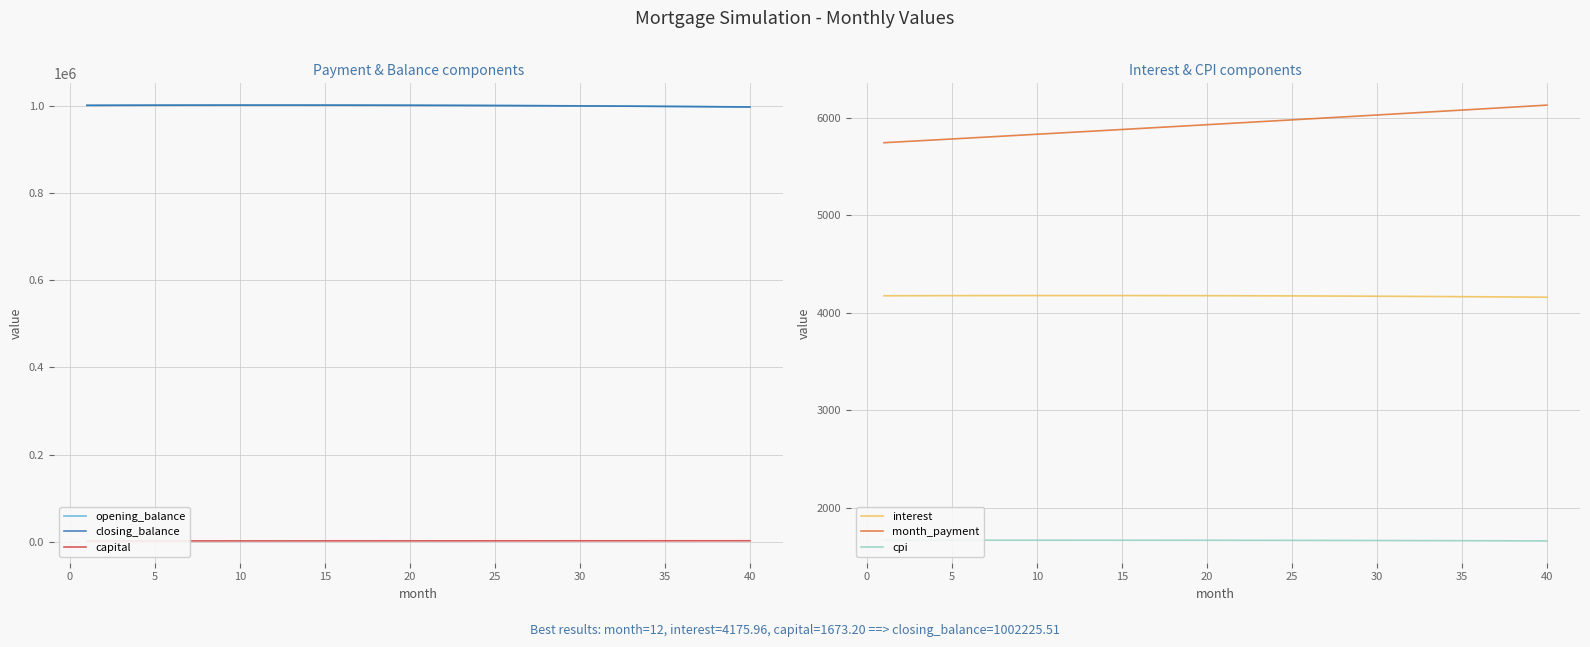

At how many categories does at least one series exceed 962942?

40